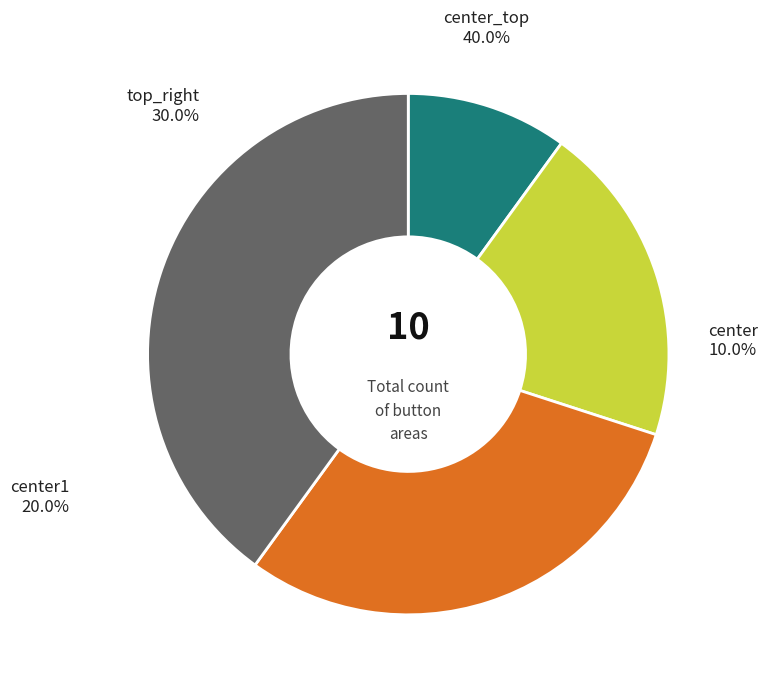

Between center and top_right, which is larger?

top_right